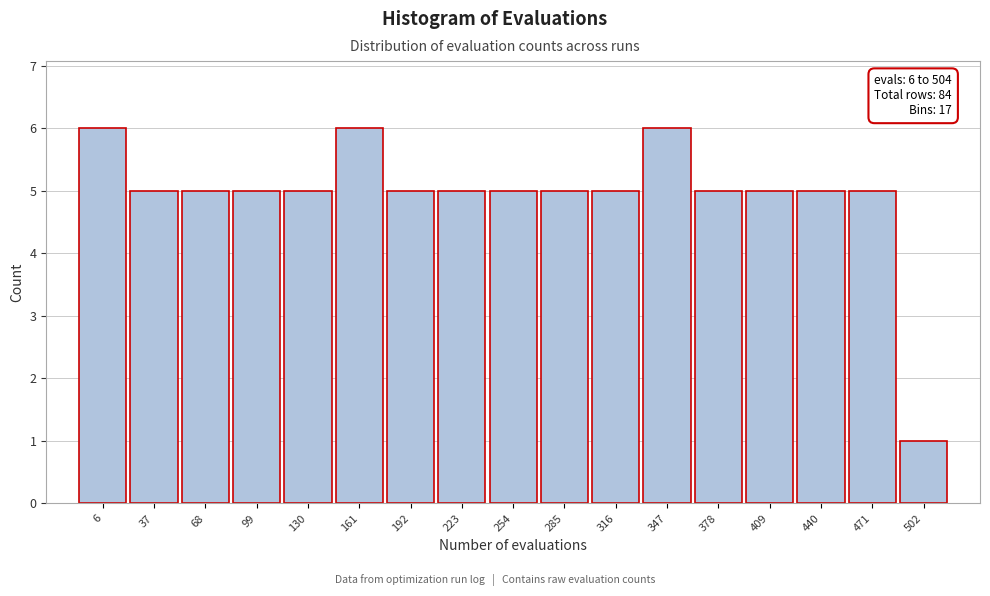

Reading left to right, list all the values displayed in this chart.

6=6	37=5	68=5	99=5	130=5	161=6	192=5	223=5	254=5	285=5	316=5	347=6	378=5	409=5	440=5	471=5	502=1